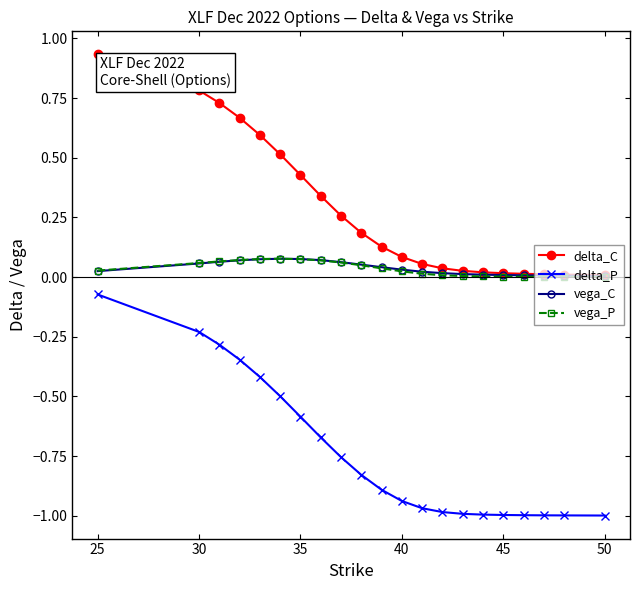

True or false: delta_P and vega_C intersect in this chart.

False